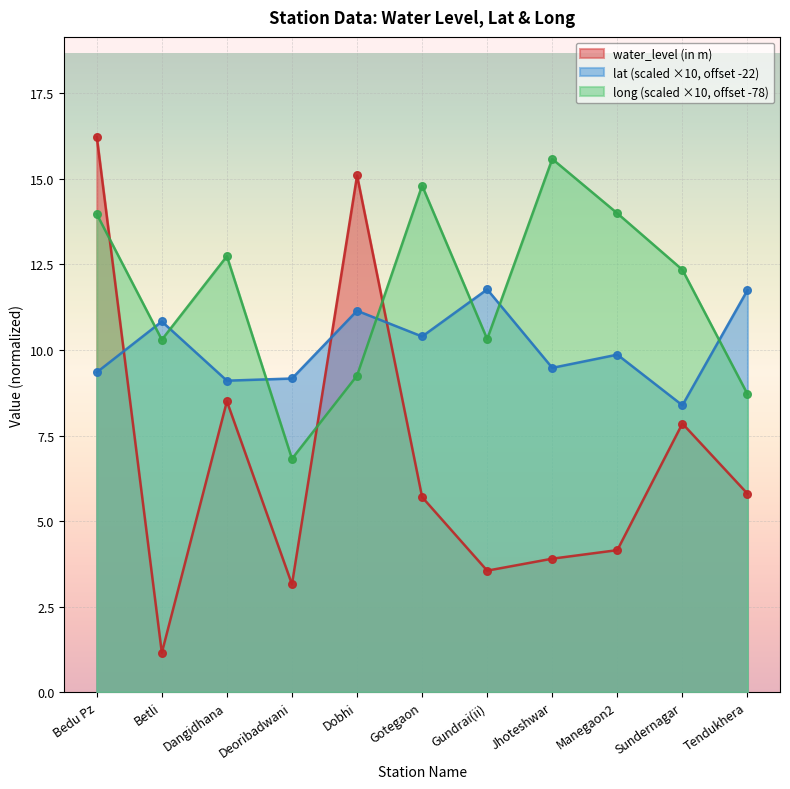

Which series reaches the maximum Y coordinate?

water_level (in m)